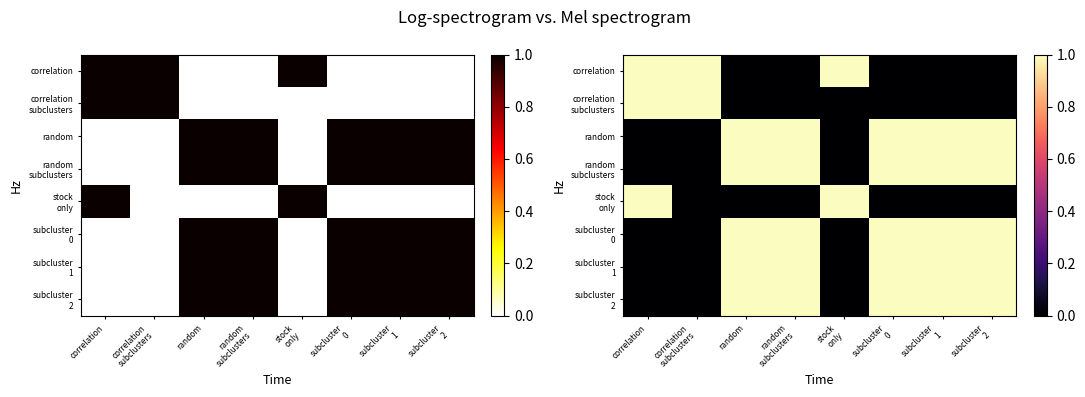

At which category does the chart reach its minimum across all series?

random